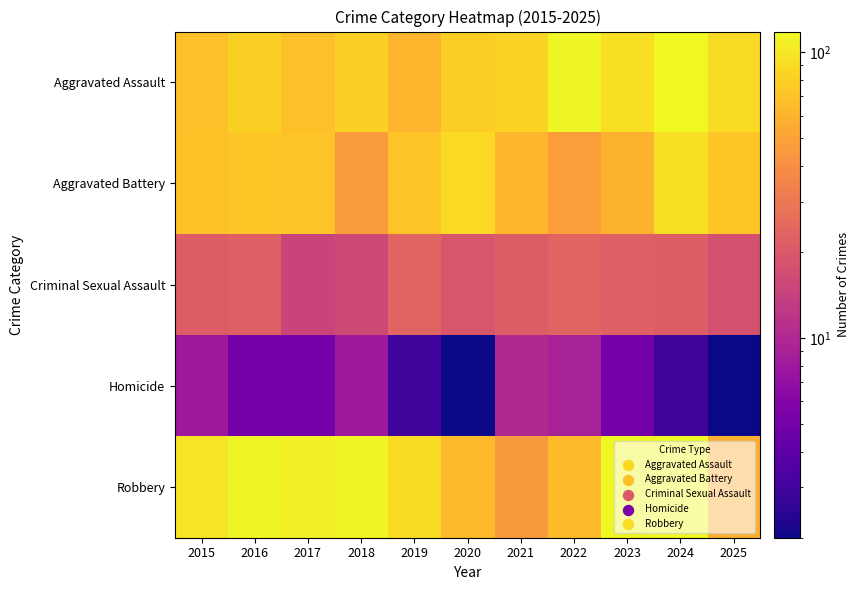

Reading left to right, transcribe all the data shown in this chart.

Aggravated Assault: 2015=68	2016=80	2017=68	2018=80	2019=61	2020=79	2021=82	2022=113	2023=92	2024=117	2025=89
Aggravated Battery: 2015=69	2016=73	2017=72	2018=46	2019=72	2020=87	2021=61	2022=47	2023=59	2024=93	2025=73
Criminal Sexual Assault: 2015=21	2016=22	2017=15	2018=16	2019=23	2020=19	2021=21	2022=23	2023=22	2024=21	2025=18
Homicide: 2015=8	2016=5	2017=5	2018=8	2019=3	2020=2	2021=10	2022=9	2023=5	2024=3	2025=2
Robbery: 2015=99	2016=114	2017=110	2018=113	2019=89	2020=63	2021=45	2022=65	2023=115	2024=118	2025=57